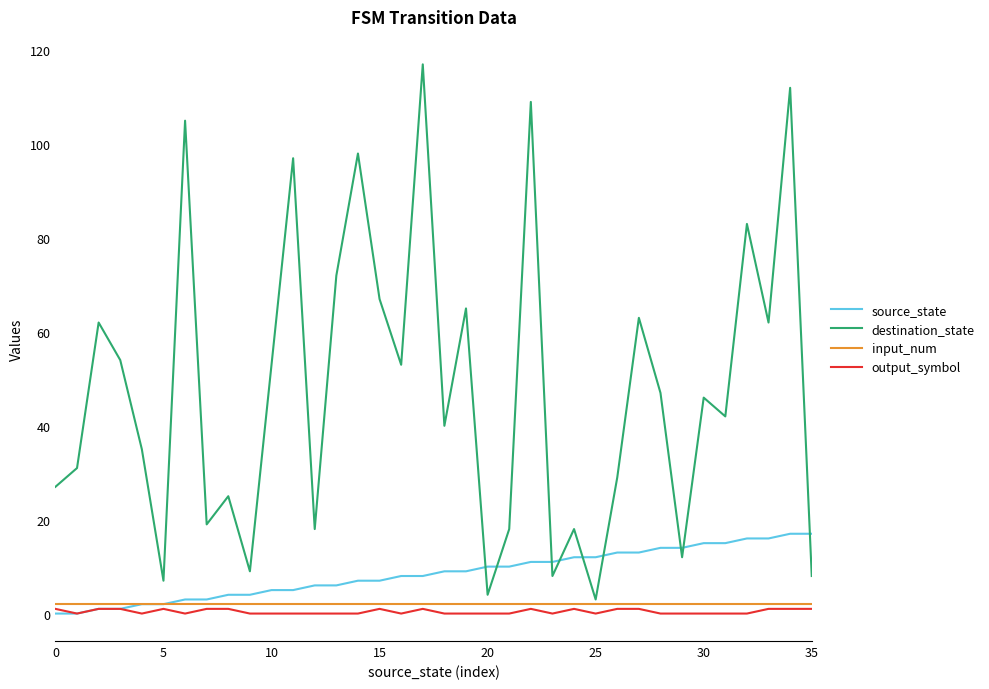

Reading right to left, list all the values displayed in this chart.

source_state: 17	17	16	16	15	15	14	14	13	13	12	12	11	11	10	10	9	9	8	8	7	7	6	6	5	5	4	4	3	3	2	2	1	1	0	0
destination_state: 8	112	62	83	42	46	12	47	63	29	3	18	8	109	18	4	65	40	117	53	67	98	72	18	97	53	9	25	19	105	7	35	54	62	31	27
input_num: 2	2	2	2	2	2	2	2	2	2	2	2	2	2	2	2	2	2	2	2	2	2	2	2	2	2	2	2	2	2	2	2	2	2	2	2
output_symbol: 1	1	1	0	0	0	0	0	1	1	0	1	0	1	0	0	0	0	1	0	1	0	0	0	0	0	0	1	1	0	1	0	1	1	0	1